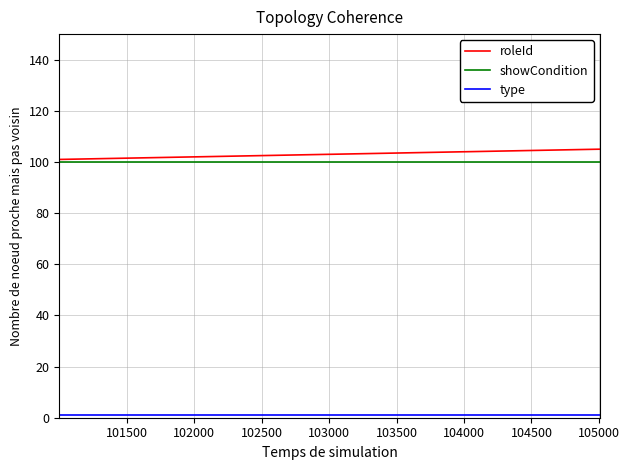

Does the chart have visible grid lines?

Yes